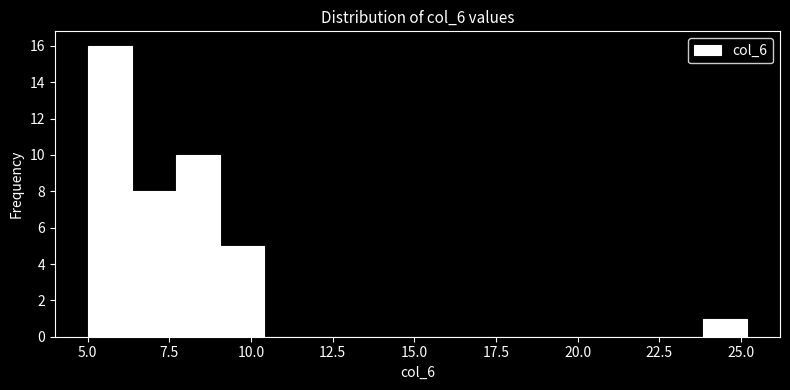

Read against the x-axis, roughly where is the centre of the tallest bar?

5.5